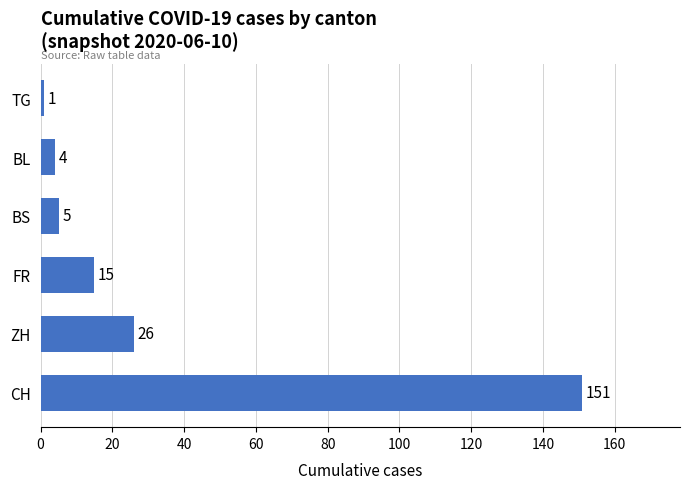

The value at CH is 64. True or false?

False